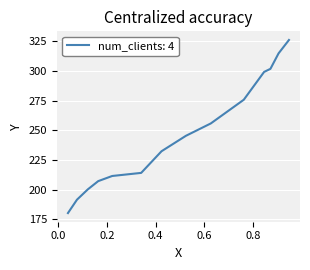

What is the maximum value shown in the chart?

326.0